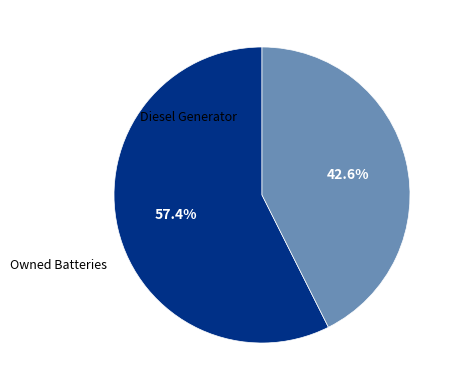

How many segments does this pie chart have?

2